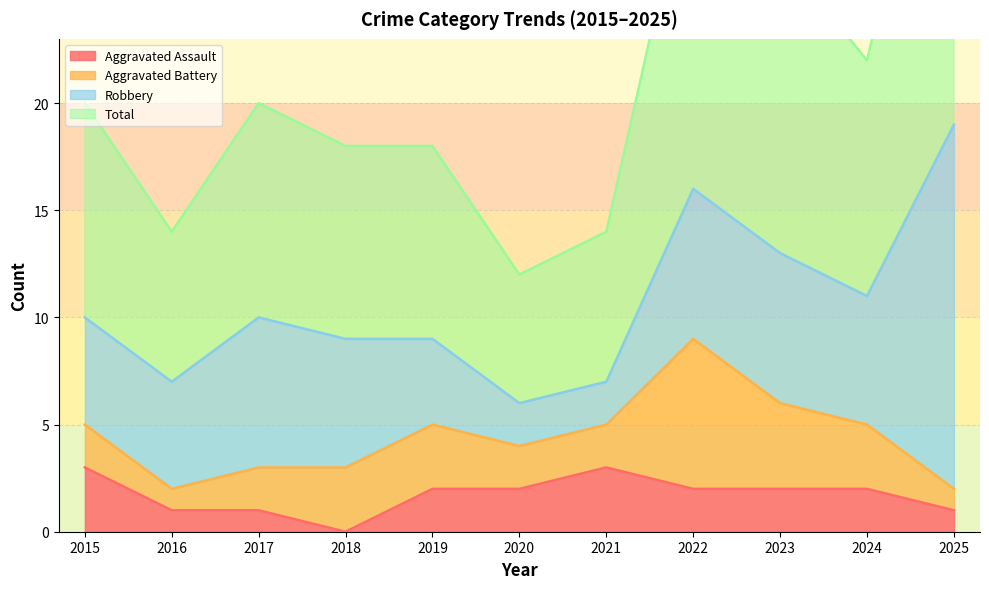

What is the sum of the Aggravated Assault values at 2021 and 2018?

3